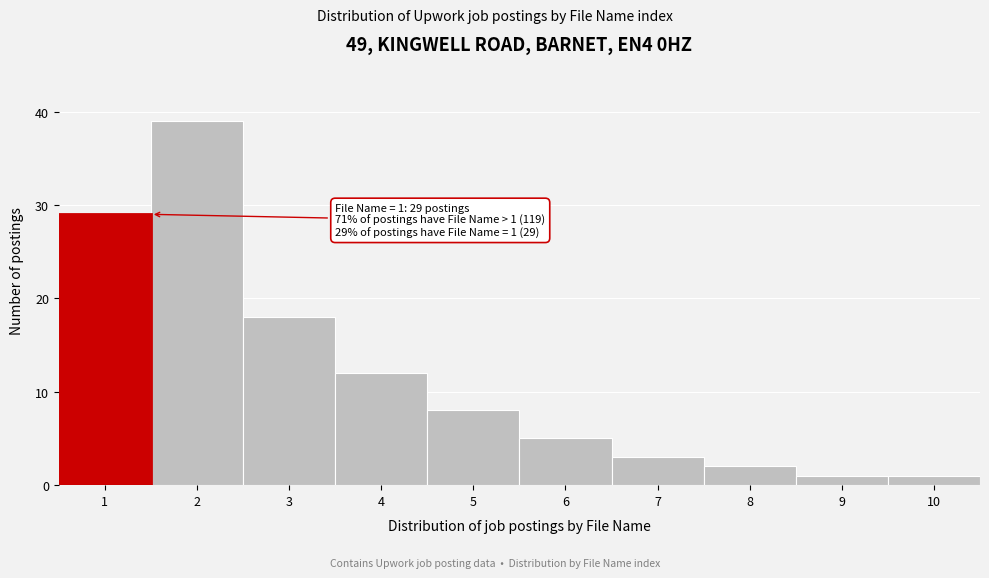

Which range on the x-axis has the tallest bar?

1.5 to 2.5